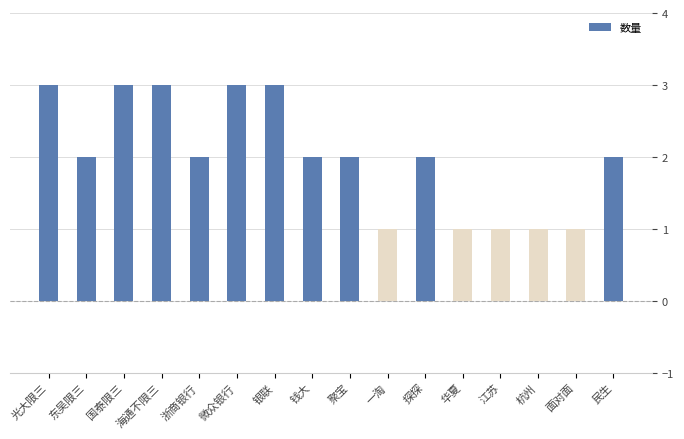

Read the value at 国泰限三.

3